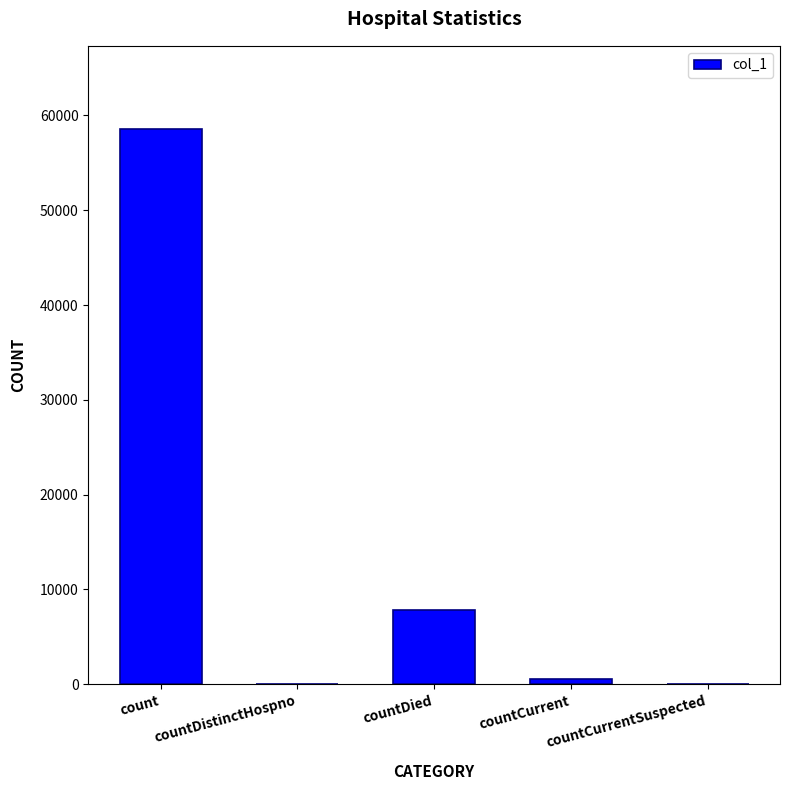

Reading left to right, list all the values displayed in this chart.

count=58552	countDistinctHospno=0	countDied=7803	countCurrent=540	countCurrentSuspected=0